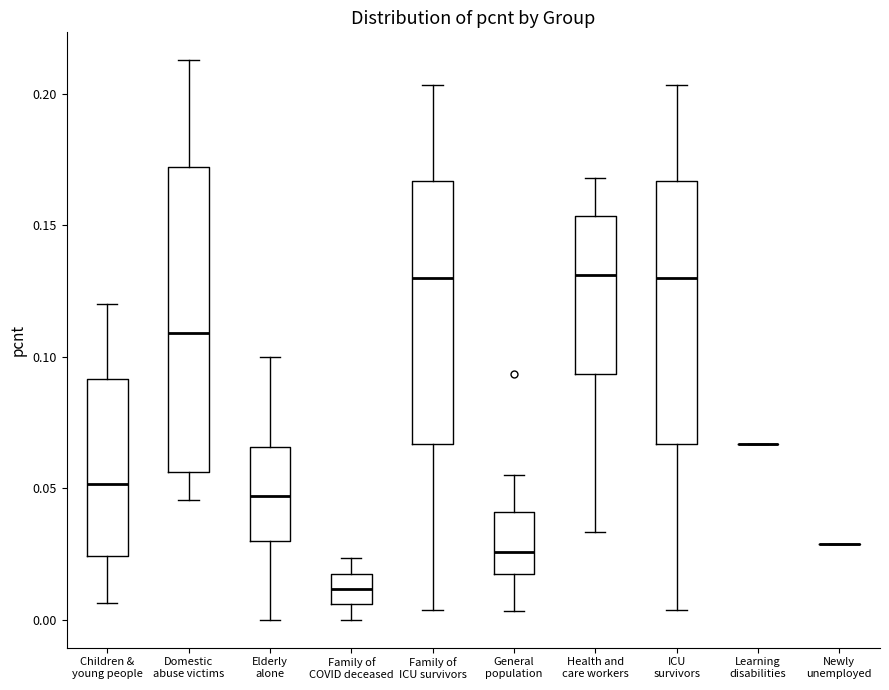

Where does the lower whisker of the box for Domestic abuse victims end on the y-axis? The values are not printed on the chart, so give them approximately, as read against the axis.

0.045